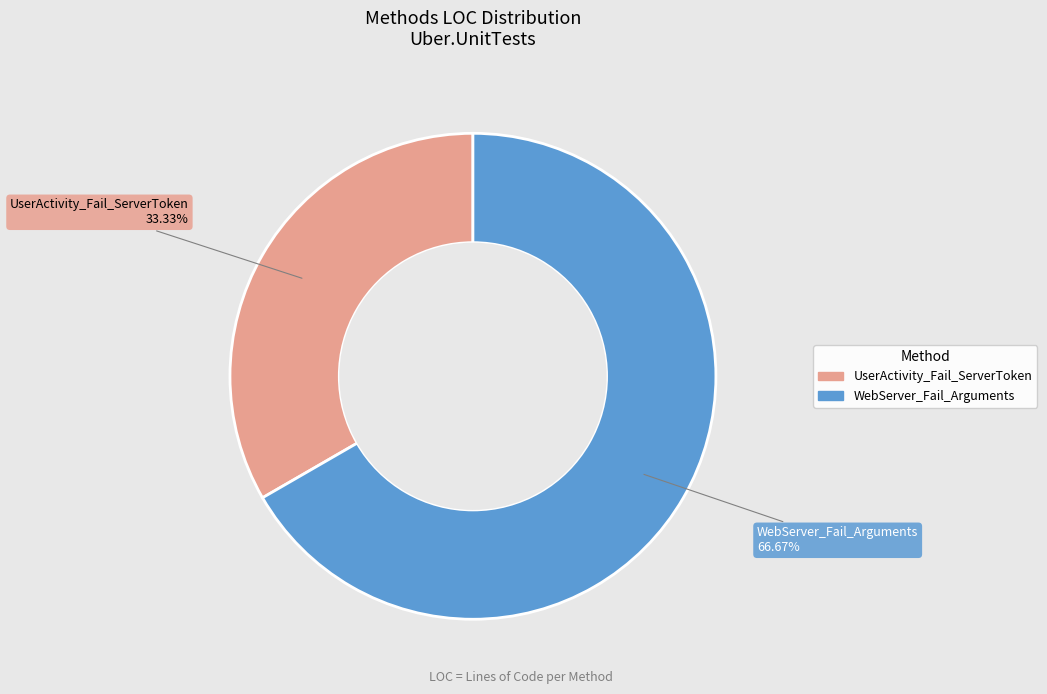

How many segments does this pie chart have?

2